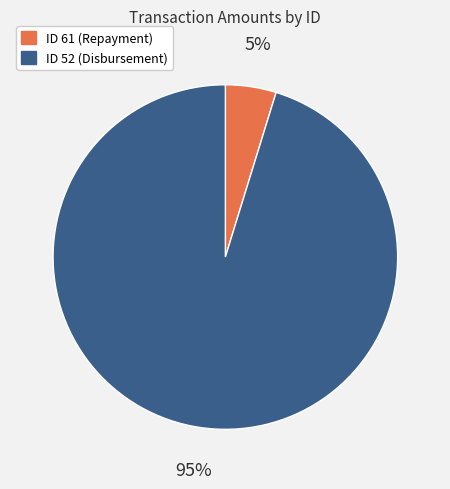

Which slice is the largest?

ID 52 (Disbursement)